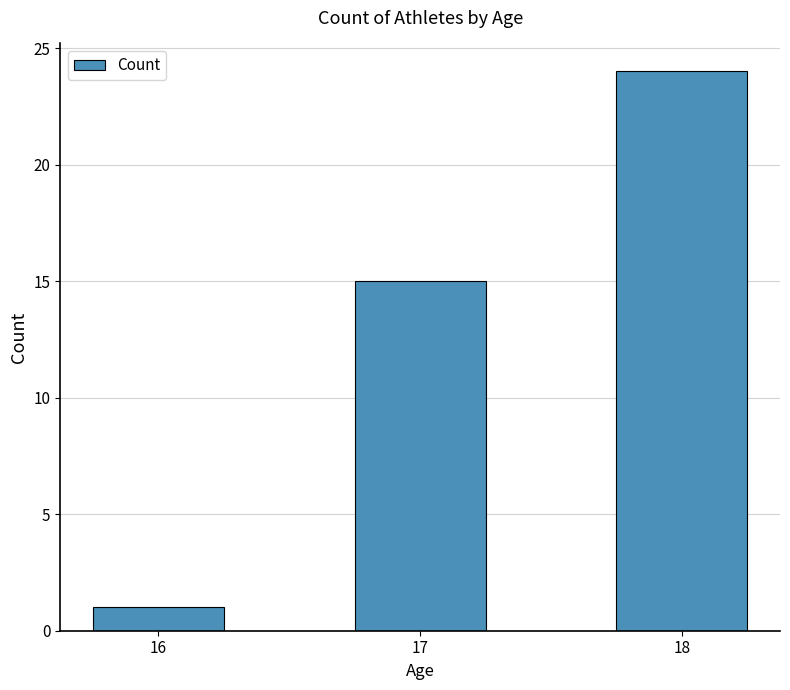

The chart shows a value of 23 at 17. True or false?

False